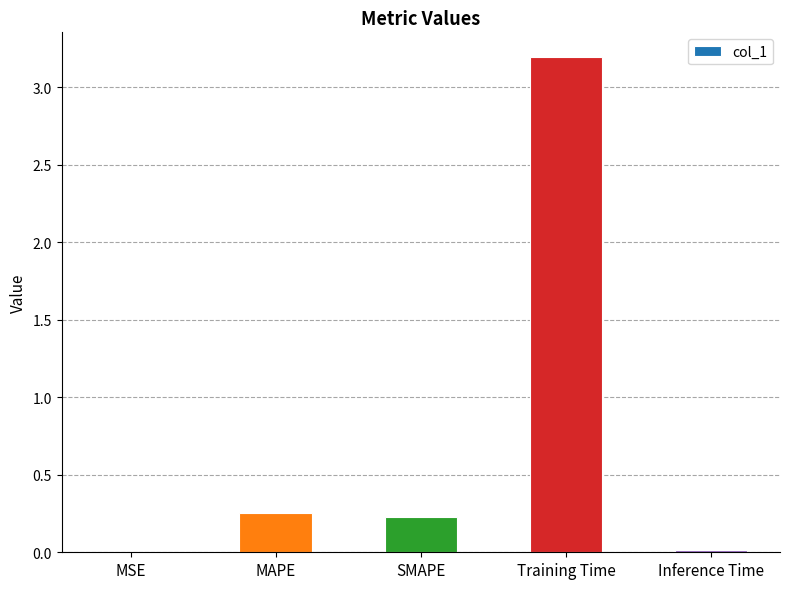

The chart shows a value of 3.2 at Training Time. True or false?

True